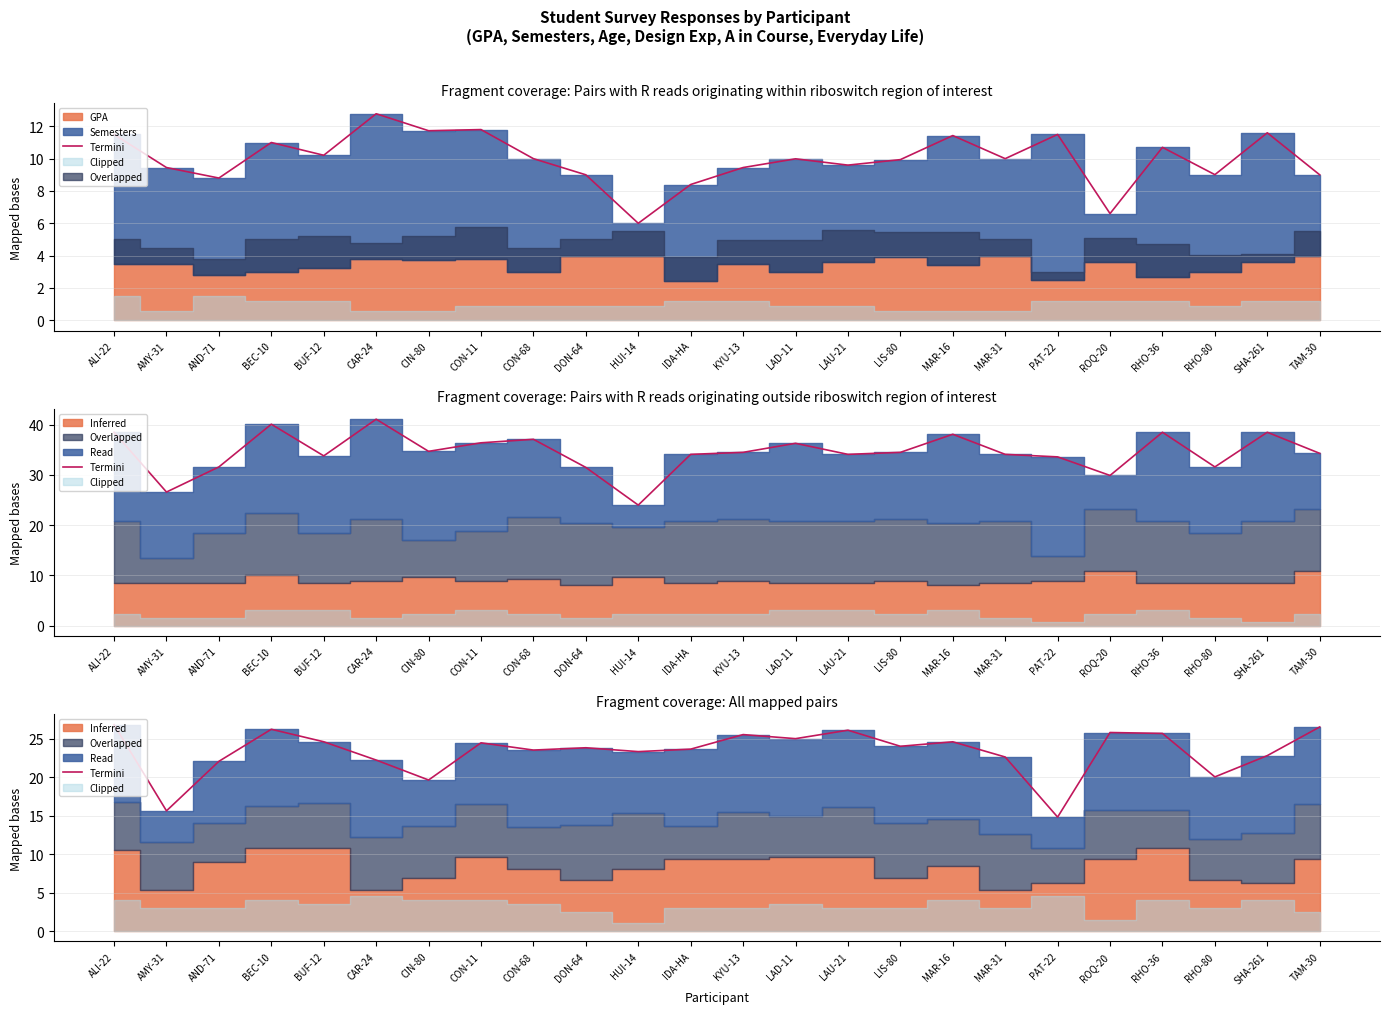

Rank the categories by value from lowest to highest.

PAT-22, AMY-31, CIN-80, RHO-80, AND-71, CAR-24, MAR-31, SHA-261, HUI-14, CON-68, IDA-HA, DON-64, LIS-80, CON-11, MAR-16, BUF-12, LAD-11, KYU-13, RHO-36, ROQ-20, LAU-21, BEC-10, TAM-30, ALI-22